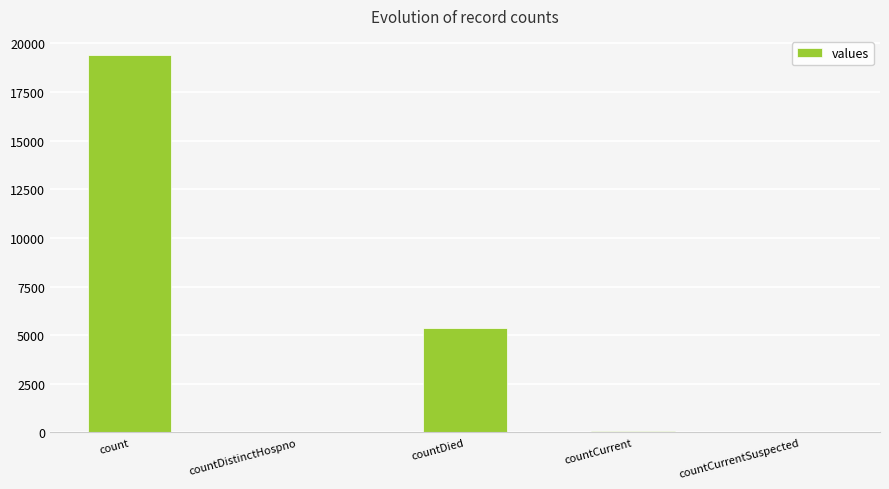

What is the difference between the values at countCurrent and countCurrentSuspected?

60